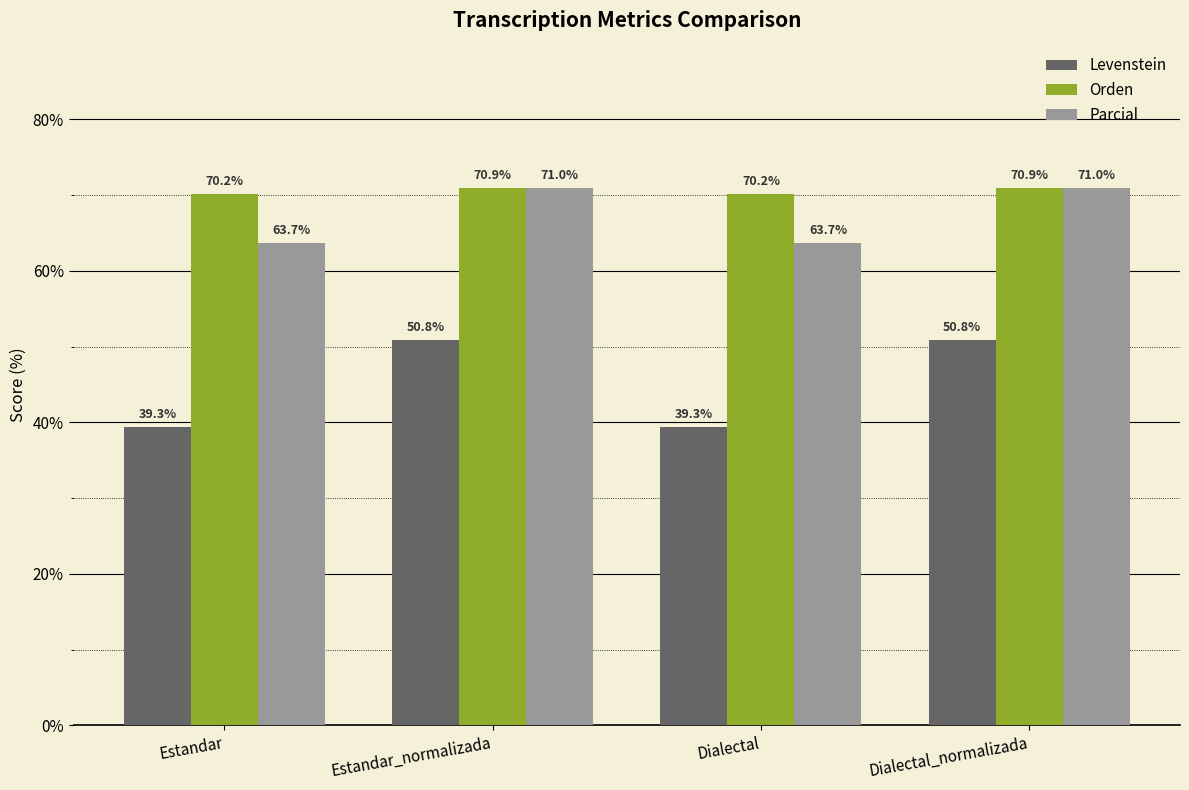

What are all the series names shown in the legend?

Levenstein, Orden, Parcial